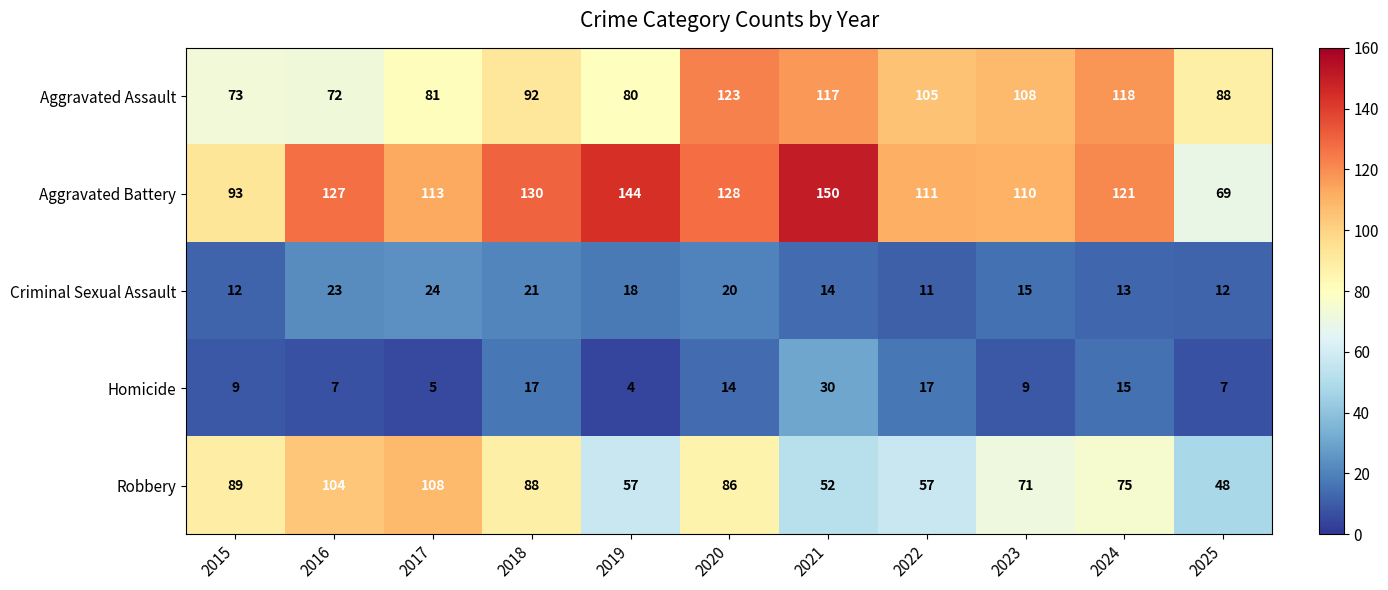

Is it true that Aggravated Battery equals 150 at 2021?

True